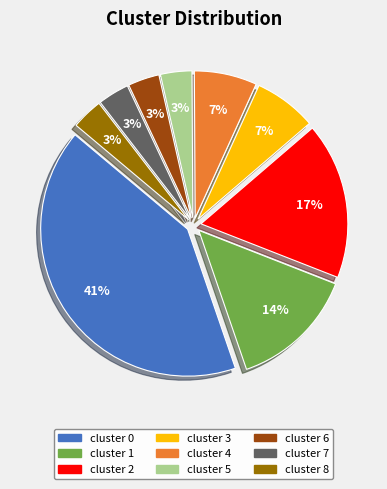

Is cluster 4 the majority of the pie?

No